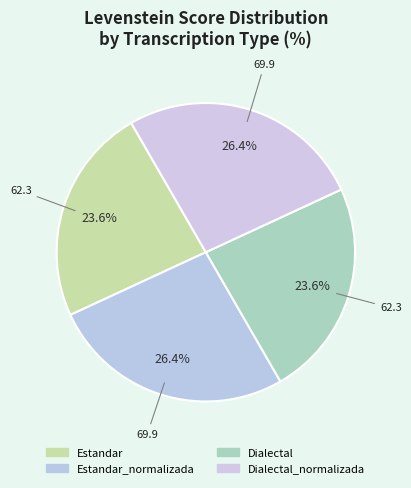

What percentage is the Dialectal_normalizada slice, to the nearest percent?

26%